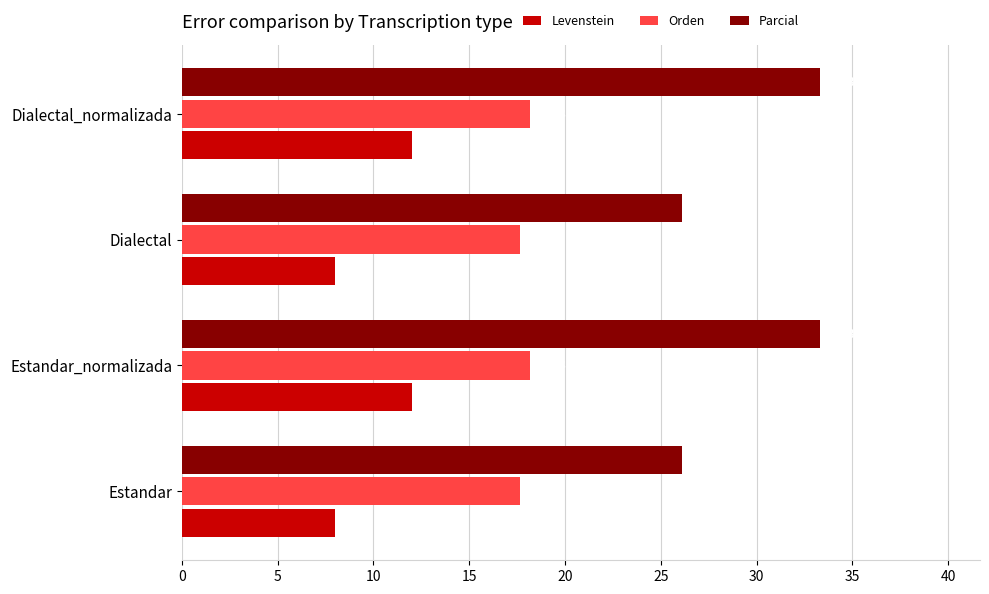

Rank the series at Dialectal from highest to lowest value.

Parcial, Orden, Levenstein